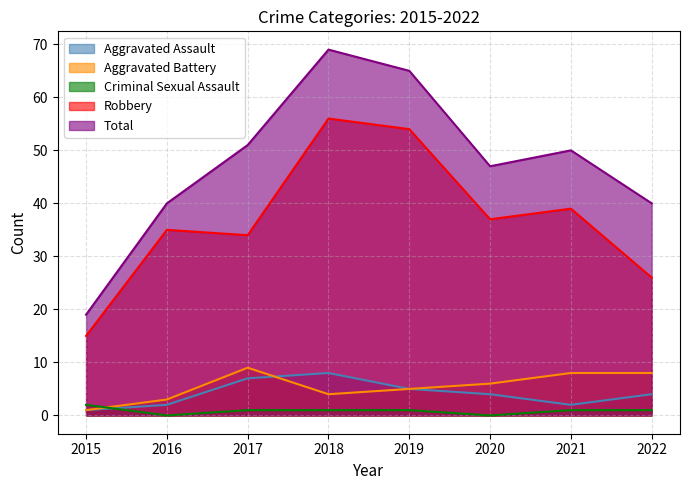

True or false: Aggravated Assault has a value of 4 at 2022.

True